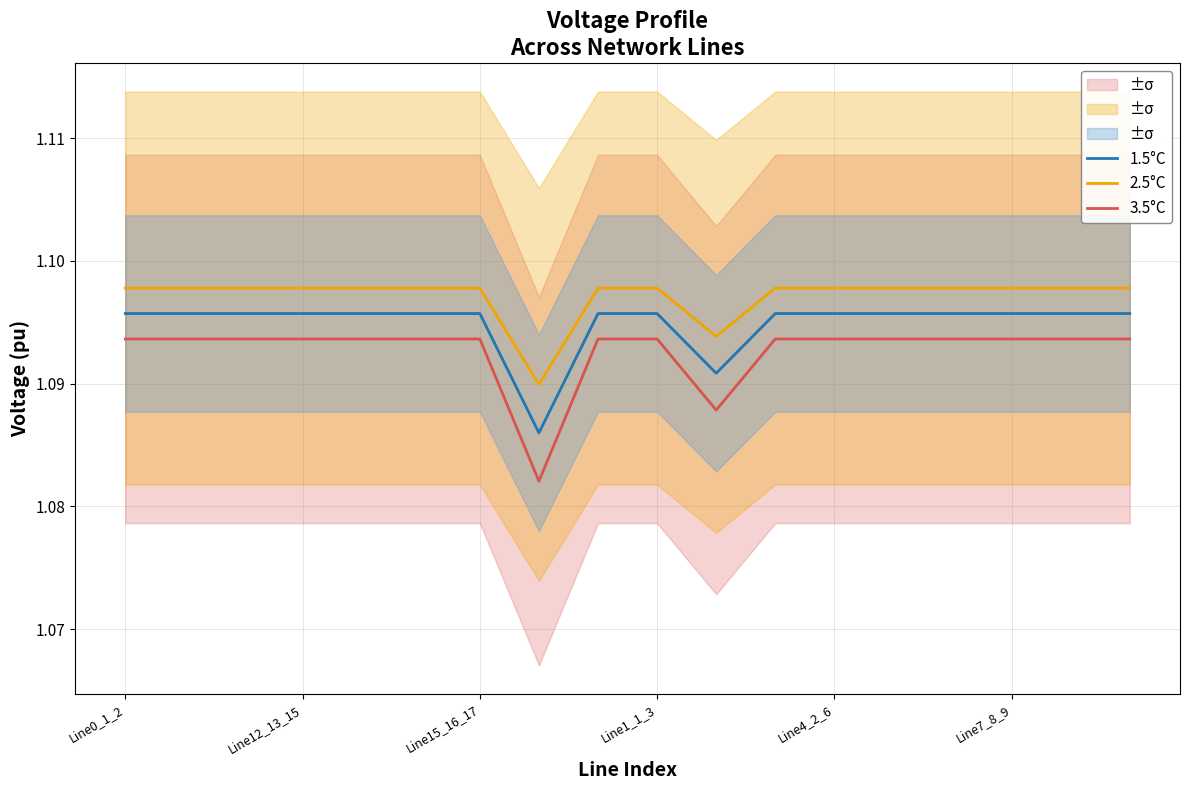

Rank the series by their maximum value, from highest to lowest.

2.5°C, 1.5°C, 3.5°C